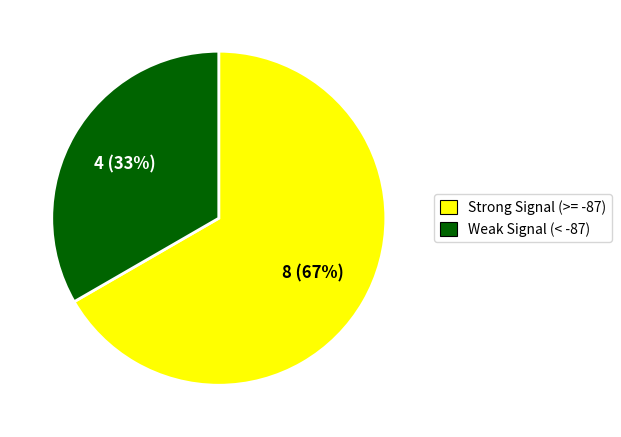

How many segments does this pie chart have?

2